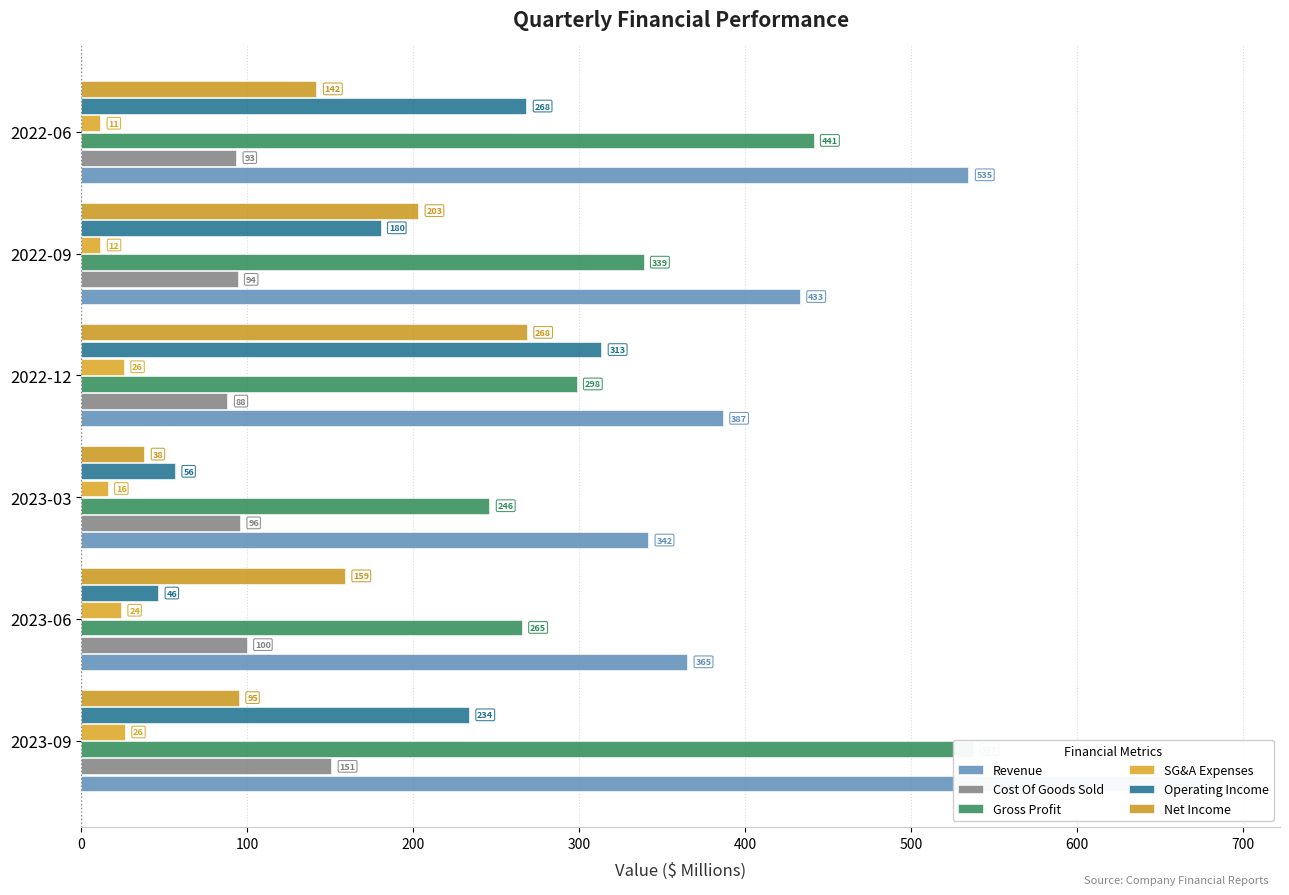

What is the value of the Gross Profit bar at the 2nd from the left?

265.4